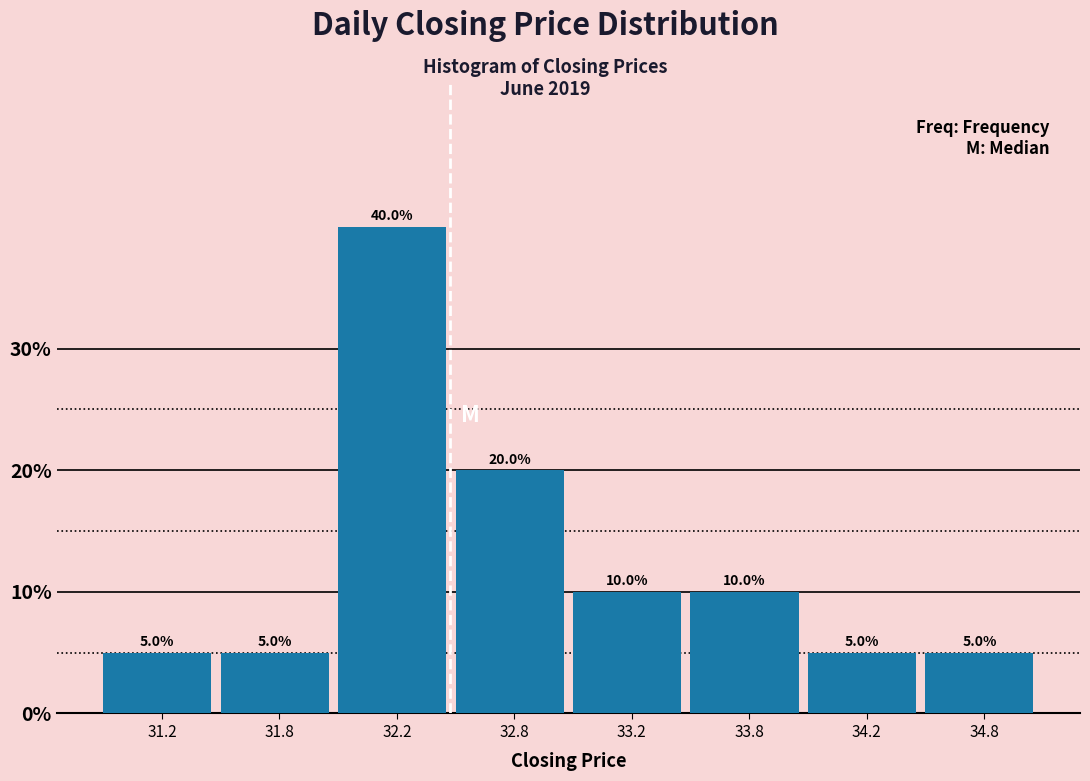

Reading left to right, what are all the values shown in this chart?

31.2=5	31.8=5	32.2=40	32.8=20	33.2=10	33.8=10	34.2=5	34.8=5